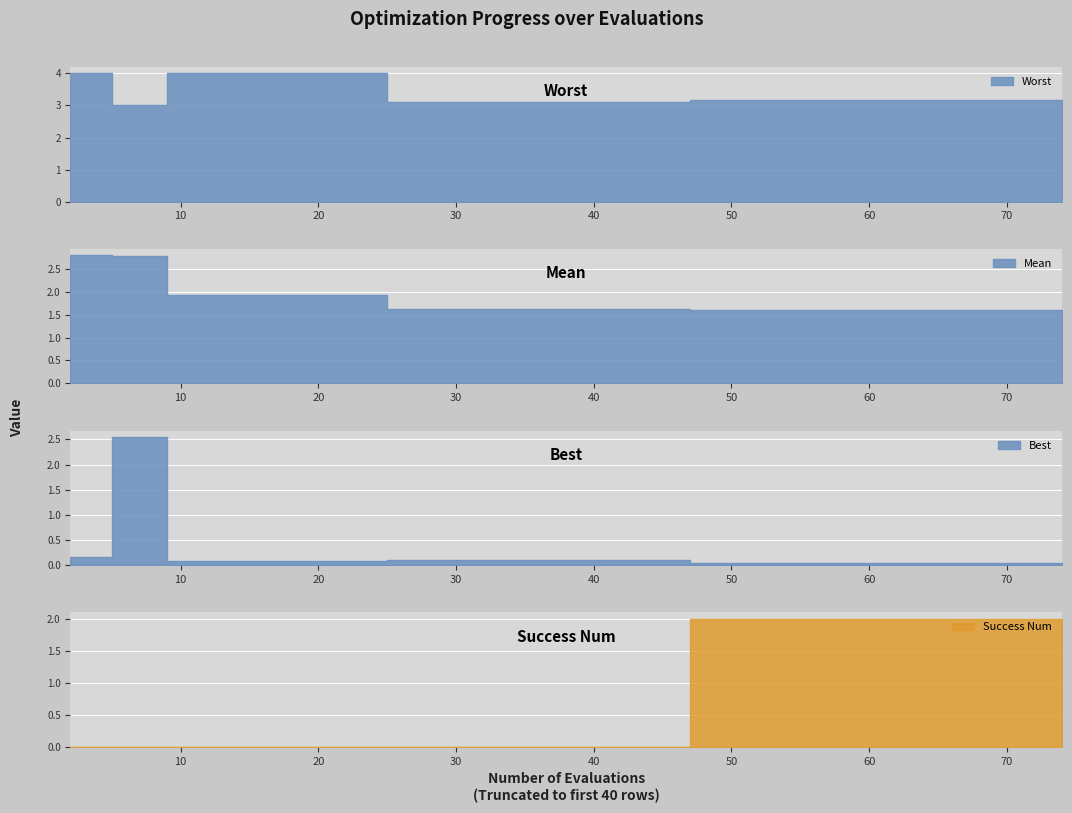

What is the approximate value of mean at 38?

1.6